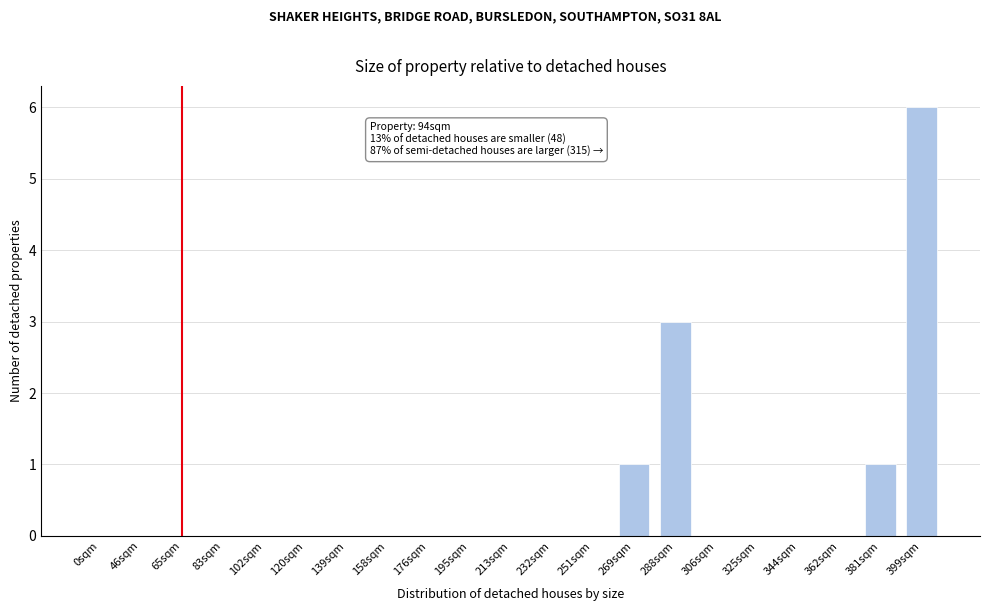

Reading right to left, list all the values displayed in this chart.

399sqm=6	381sqm=1	362sqm=0	344sqm=0	325sqm=0	306sqm=0	288sqm=3	269sqm=1	251sqm=0	232sqm=0	213sqm=0	195sqm=0	176sqm=0	158sqm=0	139sqm=0	120sqm=0	102sqm=0	83sqm=0	65sqm=0	46sqm=0	0sqm=0